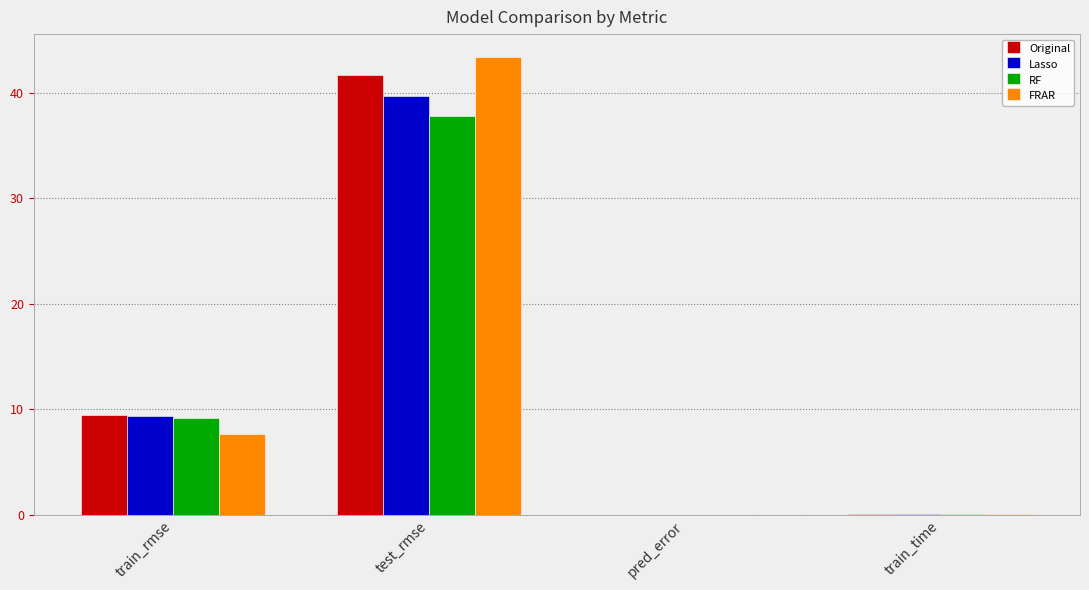

What is the total value across all series at train_rmse?

35.7